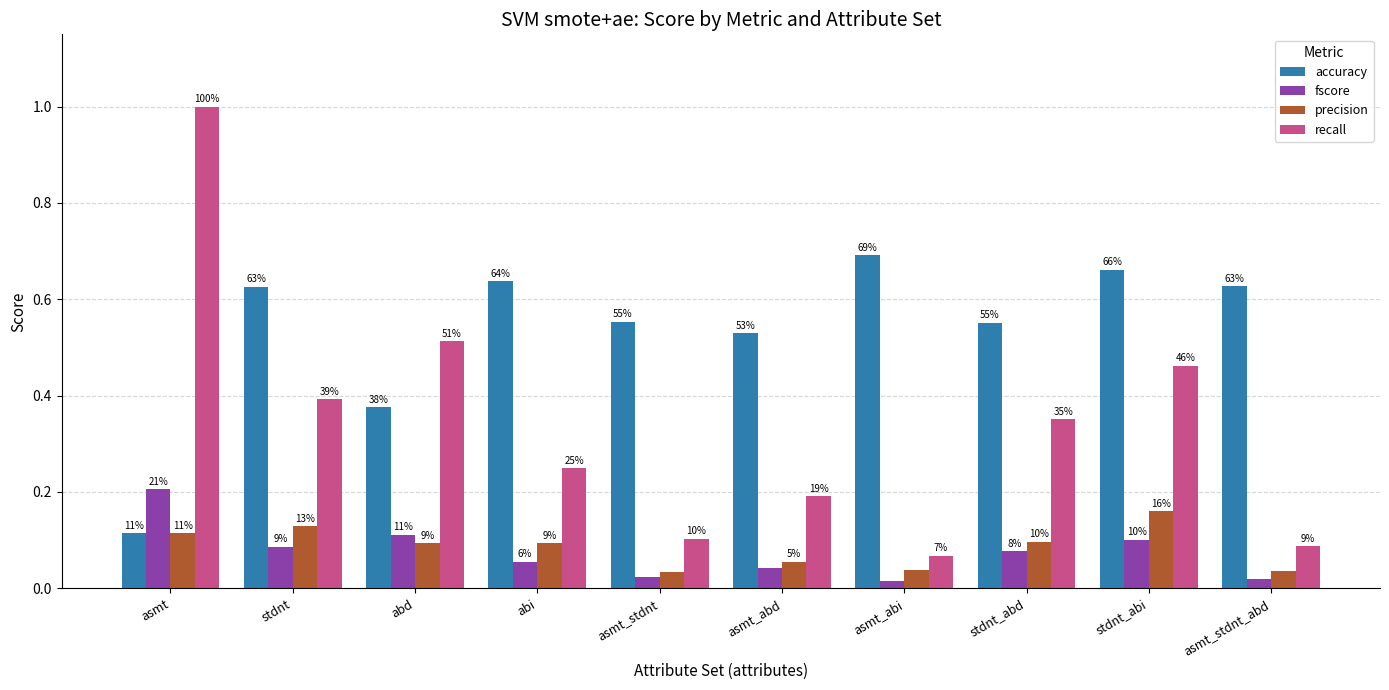

The recall series shows 0.1 at asmt_stdnt. True or false?

True